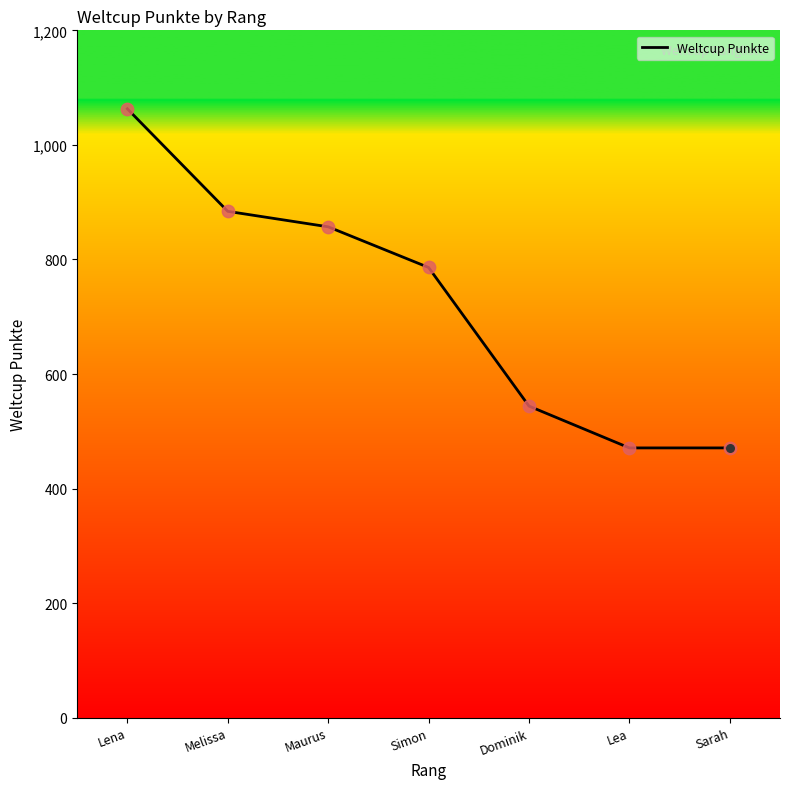

What is the ratio of the value at Dominik to the value at Melissa?

0.6